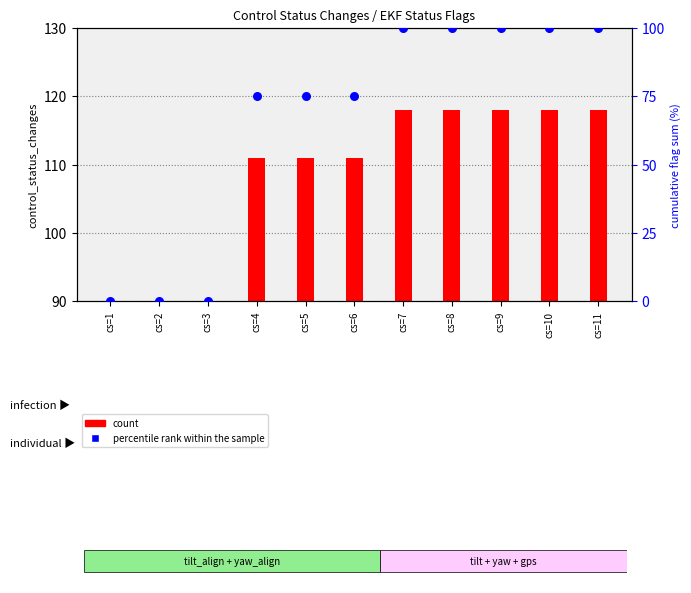

Between cs=4 and cs=10, which is larger?

cs=10